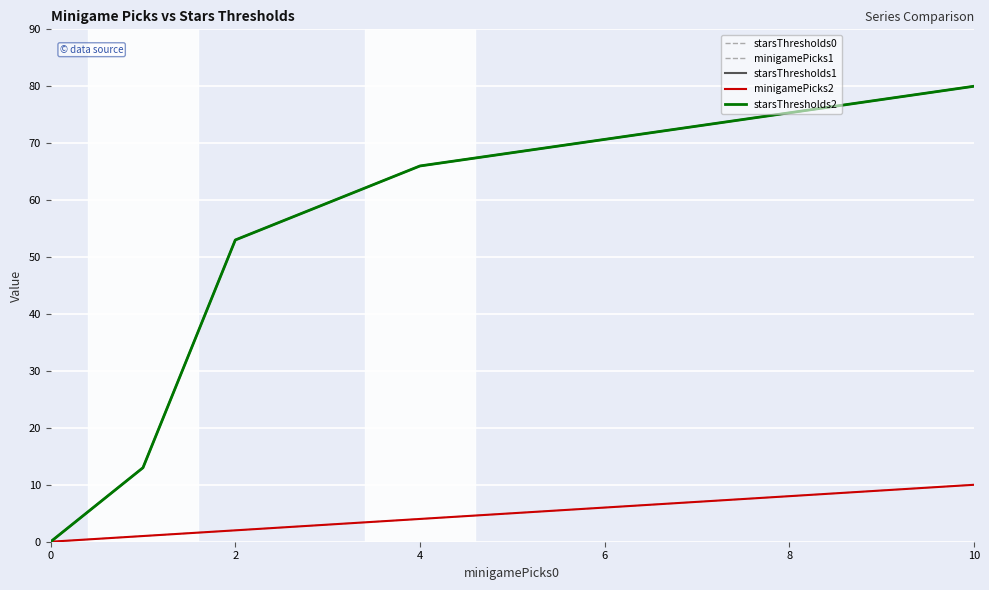

What is the difference between the maximum and second lowest values in the starsThresholds0 series?

67